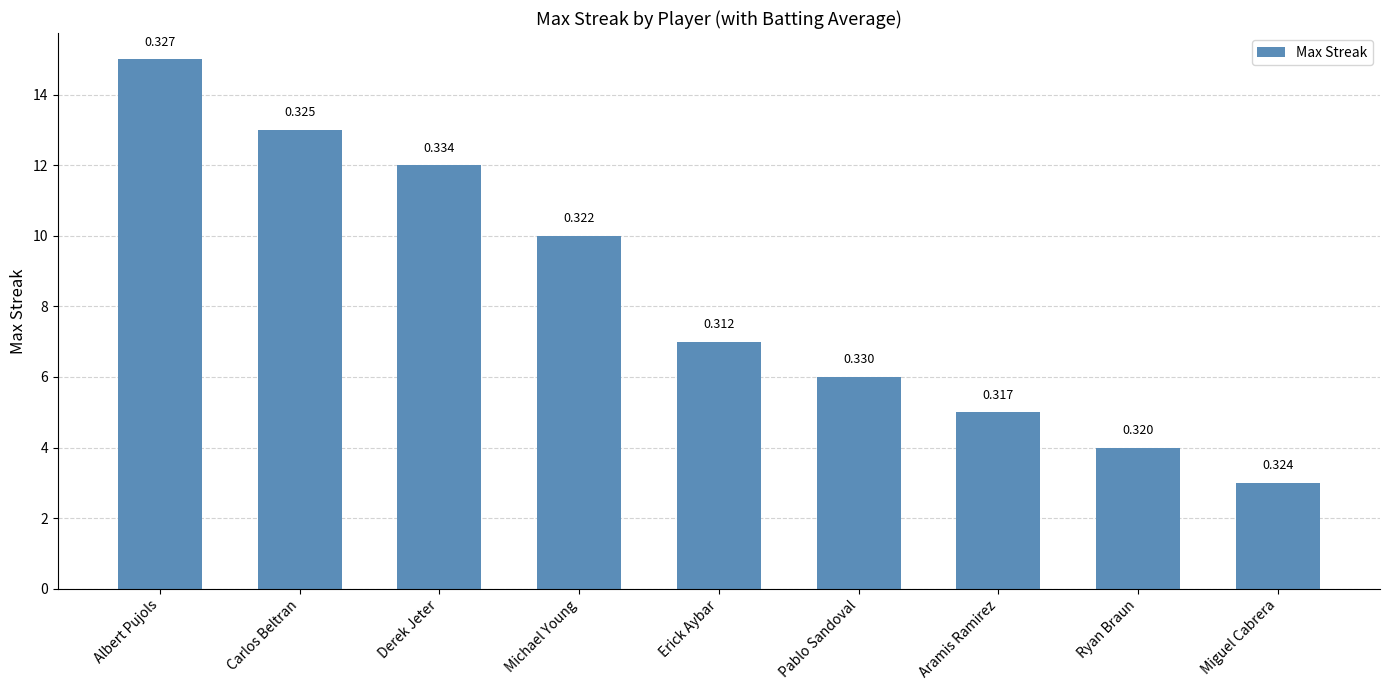

What is the value of the 9th bar from the left?

3